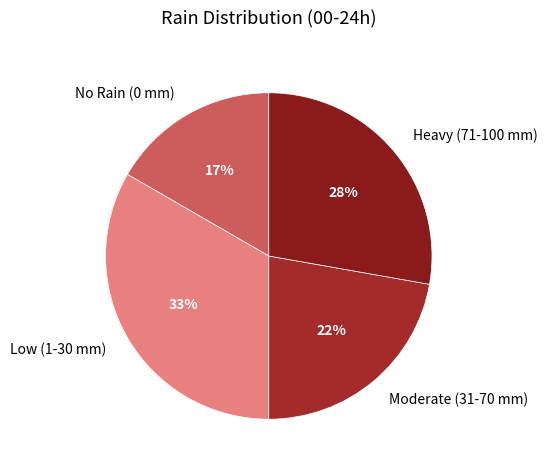

Is the sum of No Rain (0 mm) and Moderate (31-70 mm) greater than half?

No